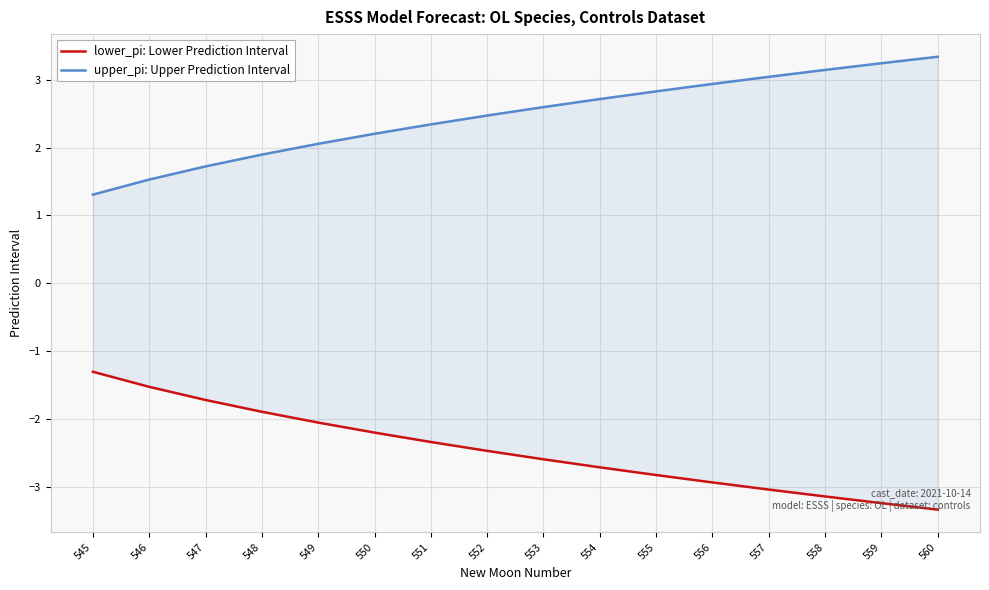

Is the value of lower_pi: Lower Prediction Interval at 551 greater than the value of upper_pi: Upper Prediction Interval at 547?

No